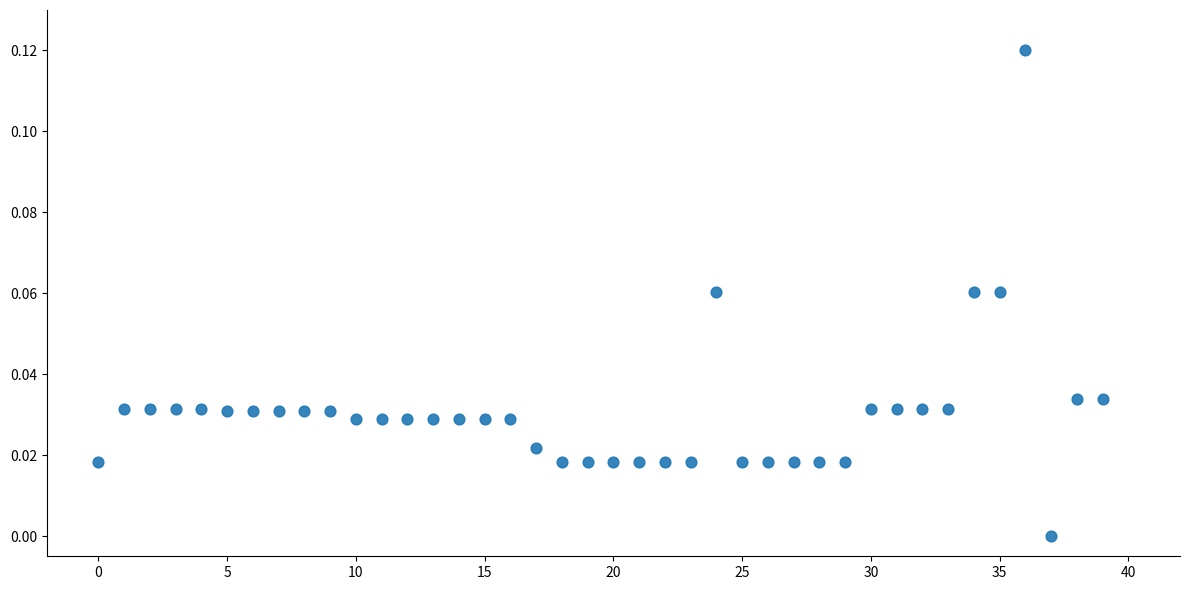

Count the number of points in this scatter plot.

40